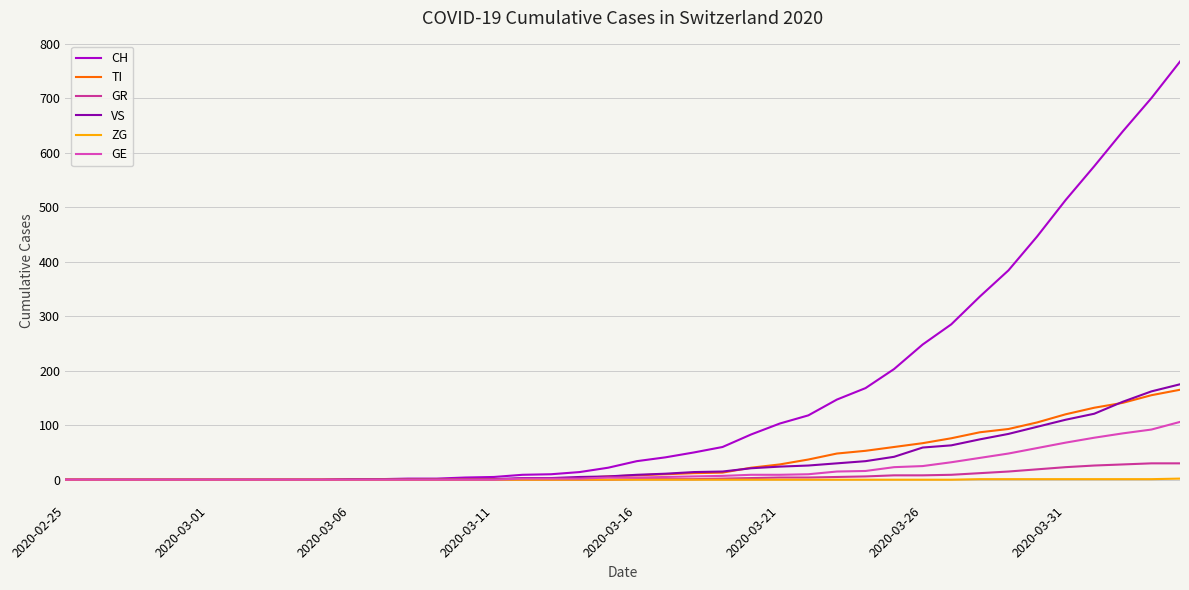

What is the difference between the second highest and minimum values in the VS series?

162